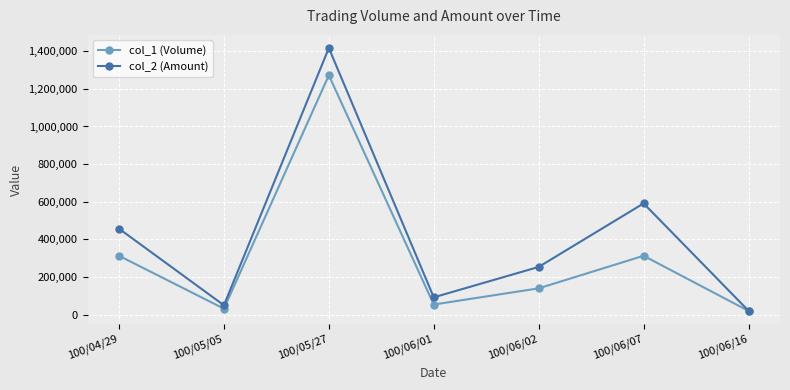

At how many categories does at least one series exceed 553715?

2